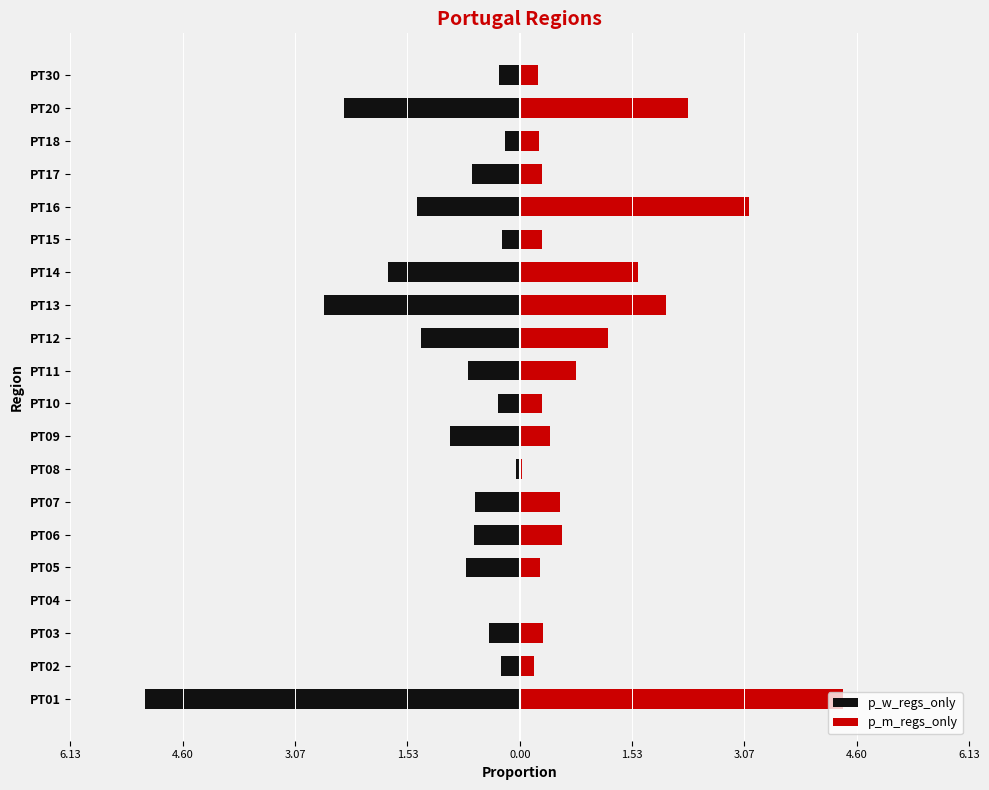

How many distinct data groups are displayed?

2